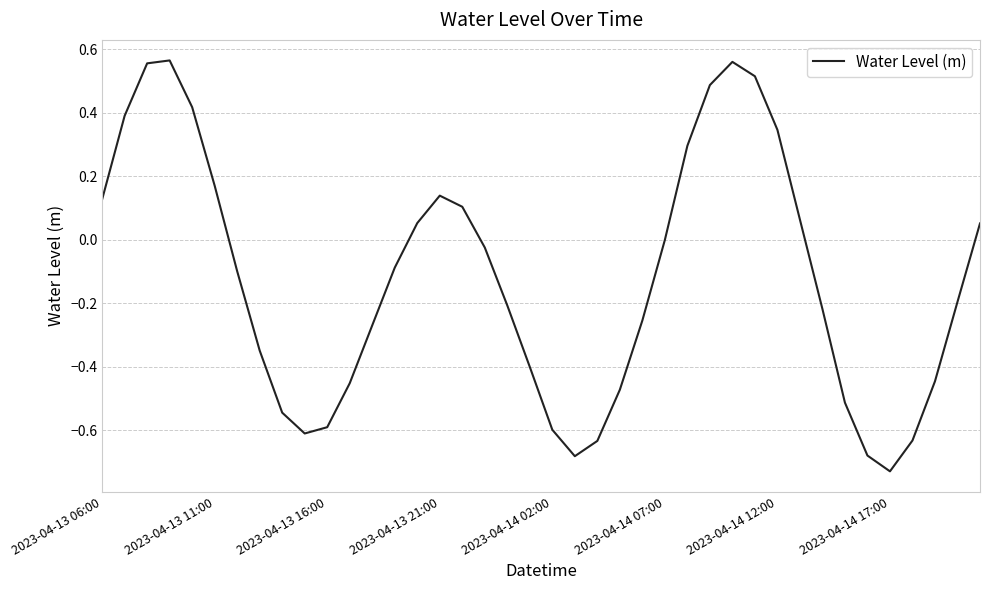

How many distinct data groups are displayed?

1